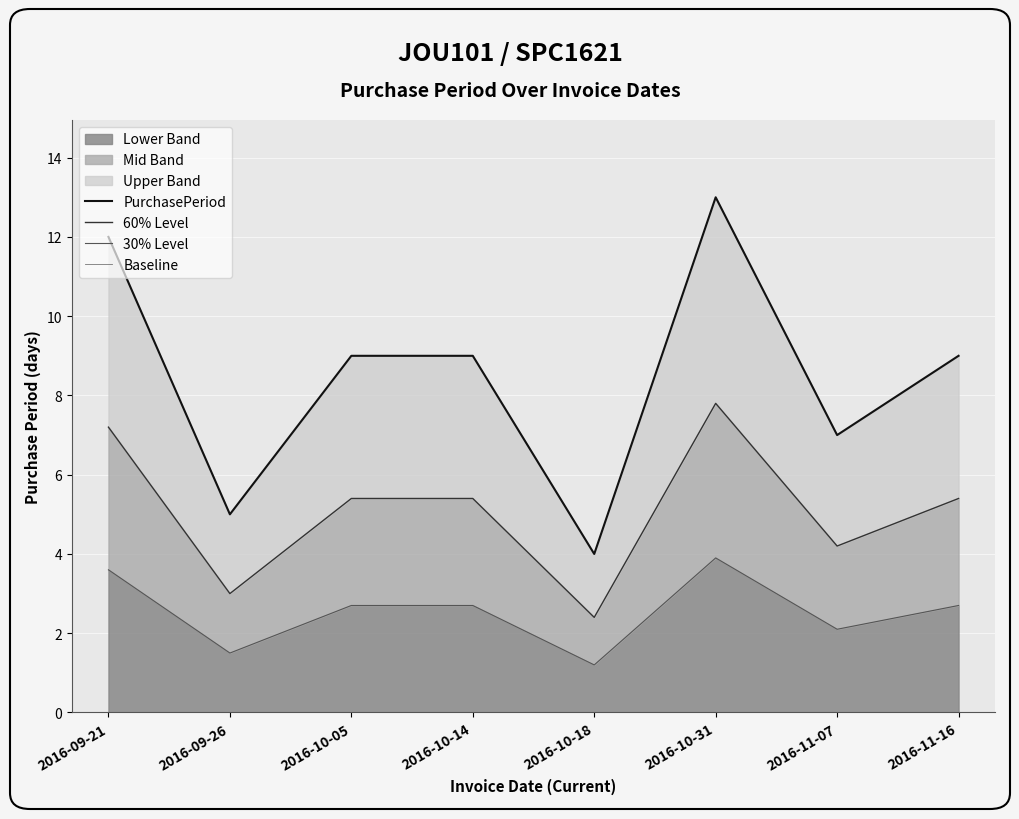

True or false: Baseline and 60% Level cross at least once.

False